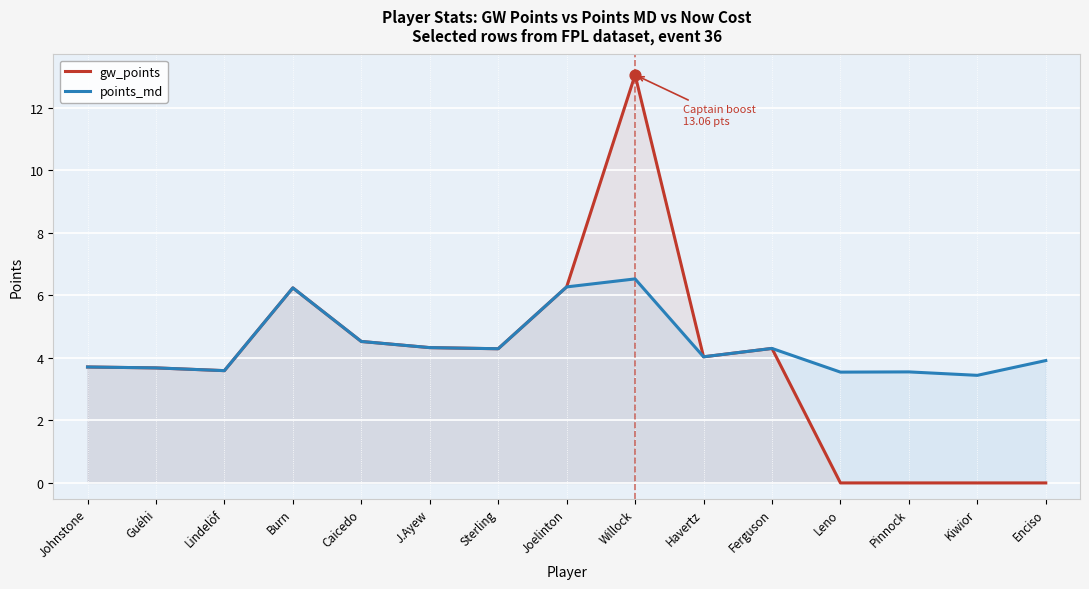

Which series contains the highest Y value?

gw_points